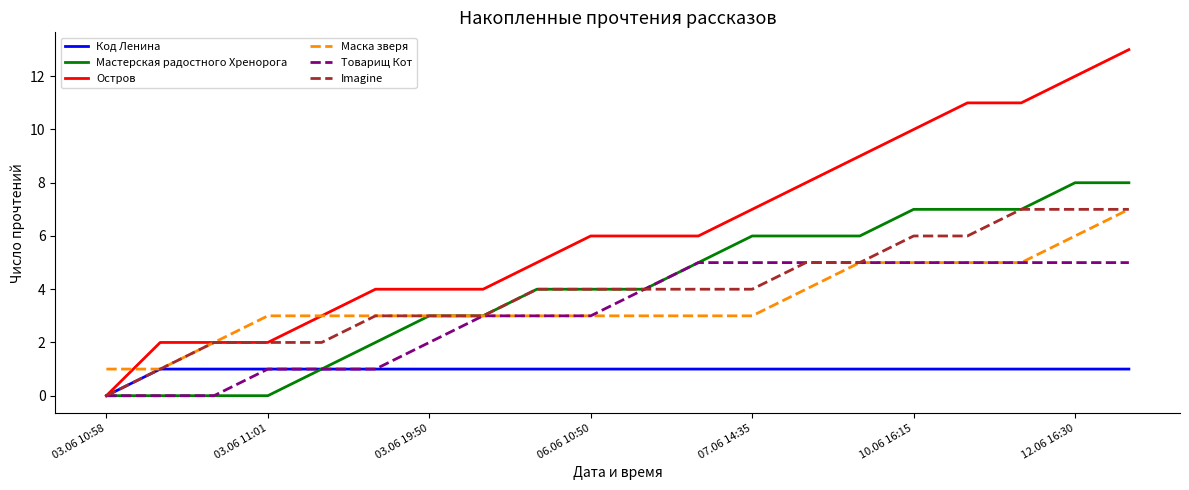

Which series has the largest total across all categories?

Остров